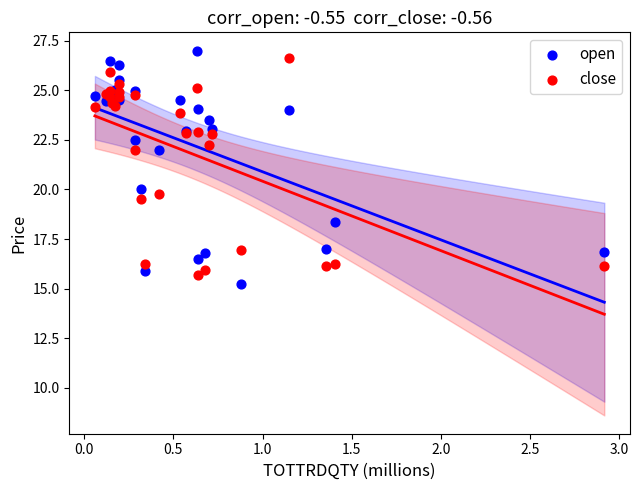

What is the X range (max minus min) for the scatter plot?

2.9